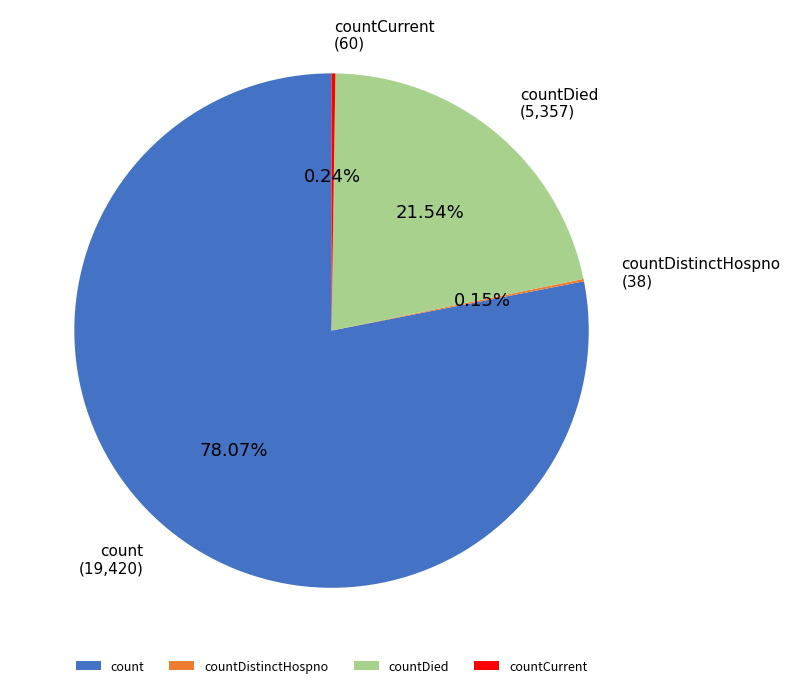

Is there a majority slice in this chart?

Yes